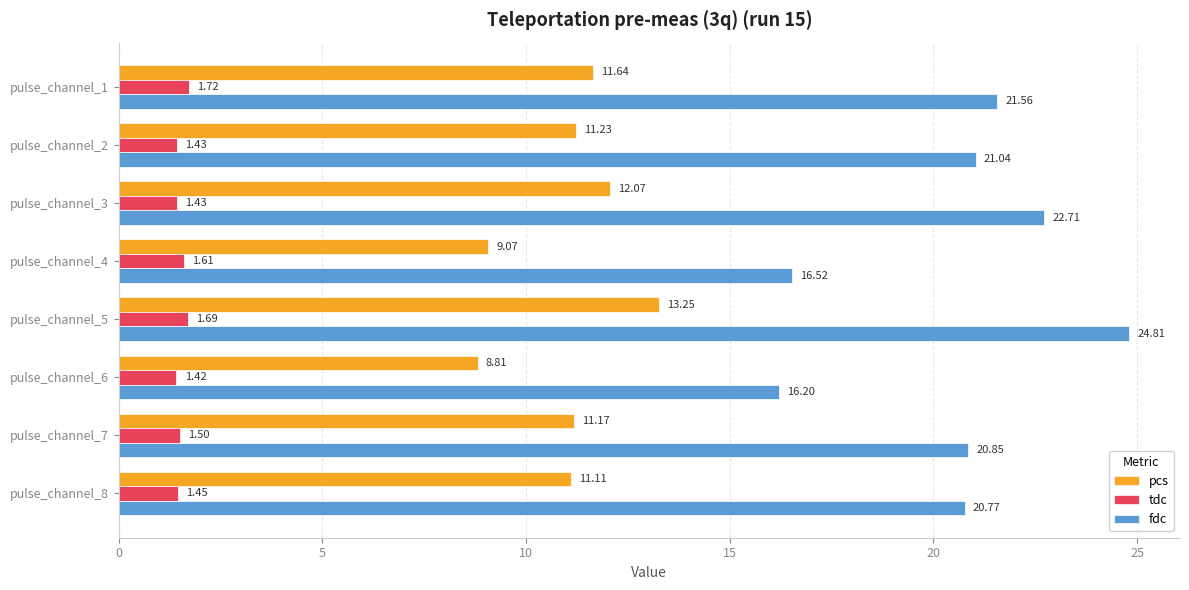

What is the difference between the highest and lowest values at pulse_channel_4?

14.9